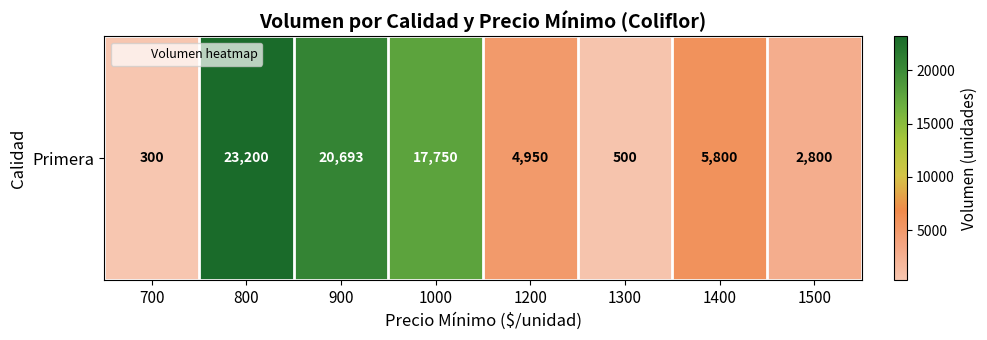

Where is the data nearest to the value 11750?

1400